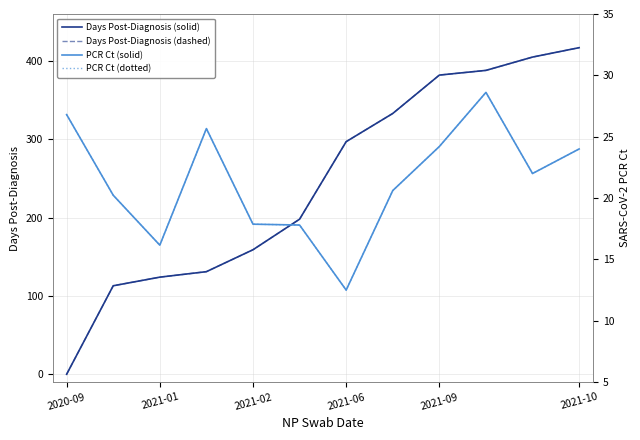

What is the maximum value for PCR Ct (dotted)?

28.6